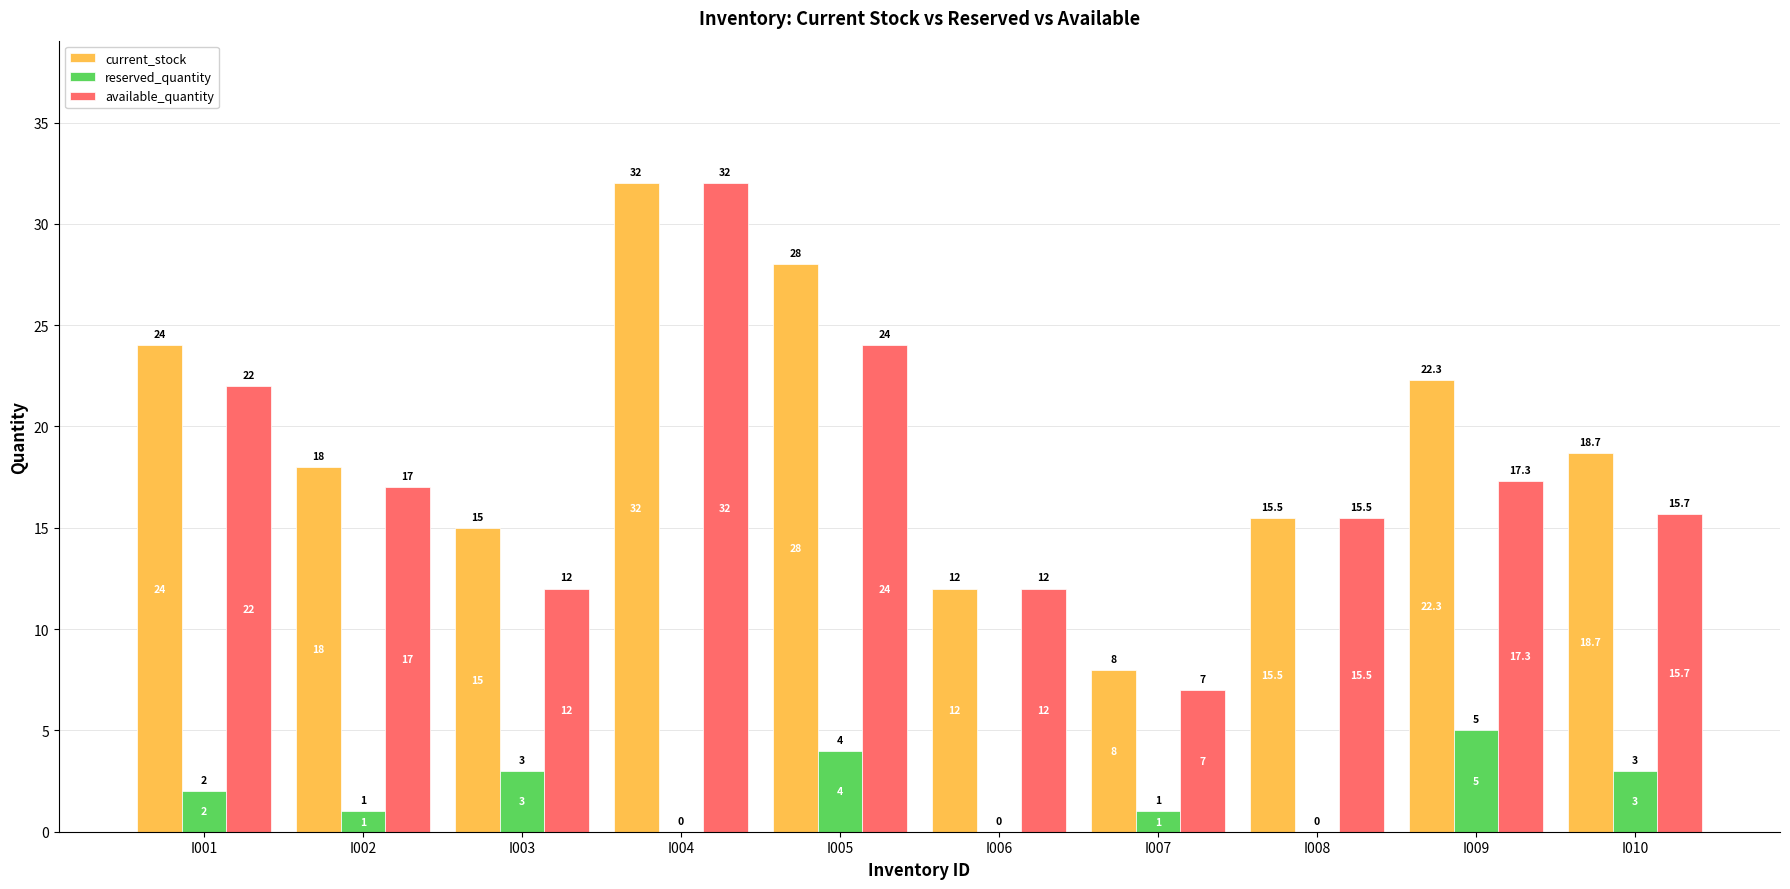

Reading right to left, extract all data points from this chart.

current_stock: I010=18.7	I009=22.3	I008=15.5	I007=8.0	I006=12.0	I005=28.0	I004=32.0	I003=15.0	I002=18.0	I001=24.0
reserved_quantity: I010=3.0	I009=5.0	I008=0.0	I007=1.0	I006=0.0	I005=4.0	I004=0.0	I003=3.0	I002=1.0	I001=2.0
available_quantity: I010=15.7	I009=17.3	I008=15.5	I007=7.0	I006=12.0	I005=24.0	I004=32.0	I003=12.0	I002=17.0	I001=22.0